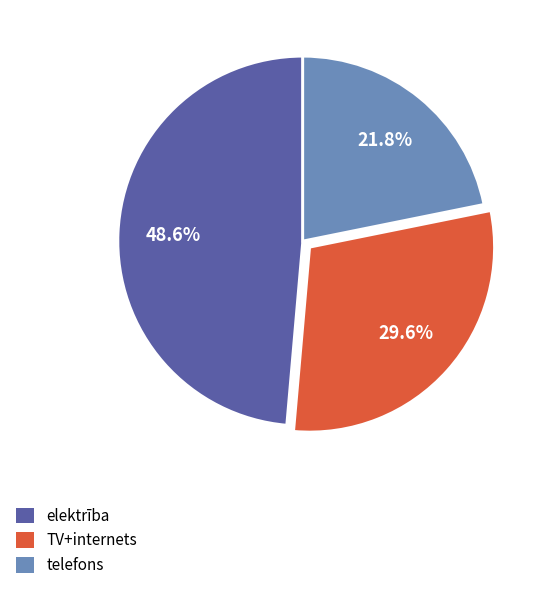

What percentage is the telefons slice, to the nearest percent?

22%